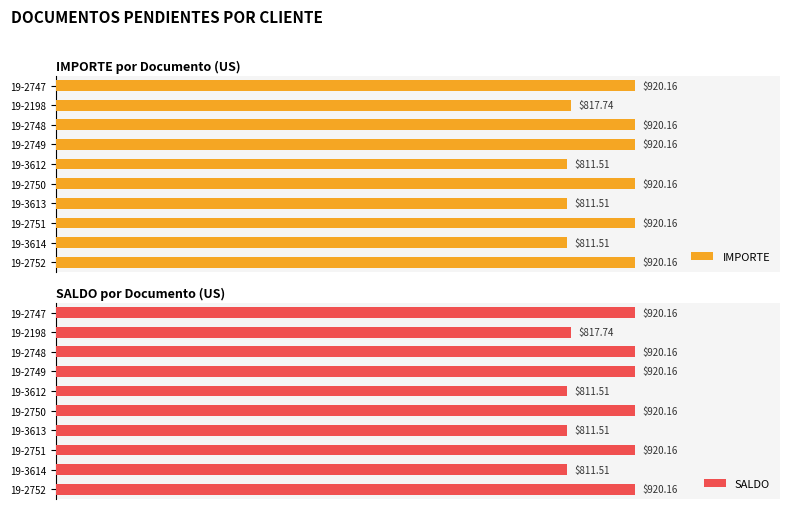

What is the average value of the SALDO series?

877.3